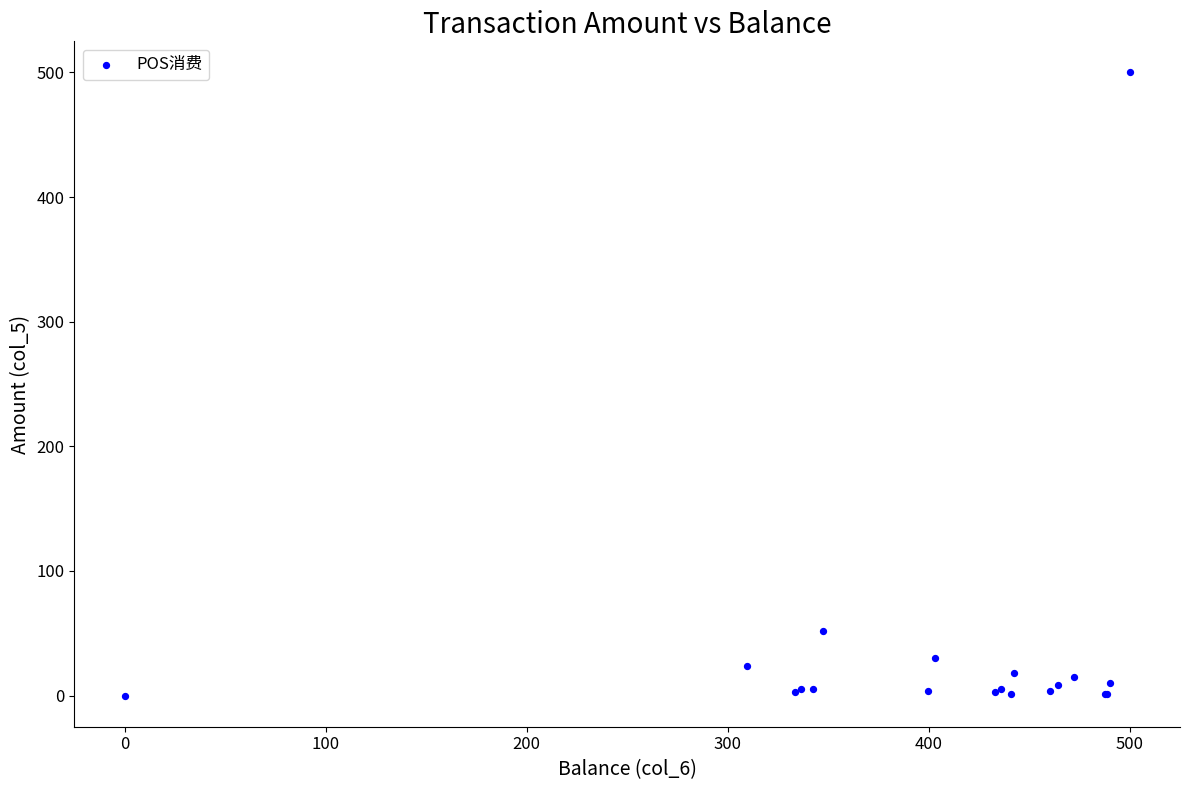

What Y value in the scatter plot is closest to 250?

52.2